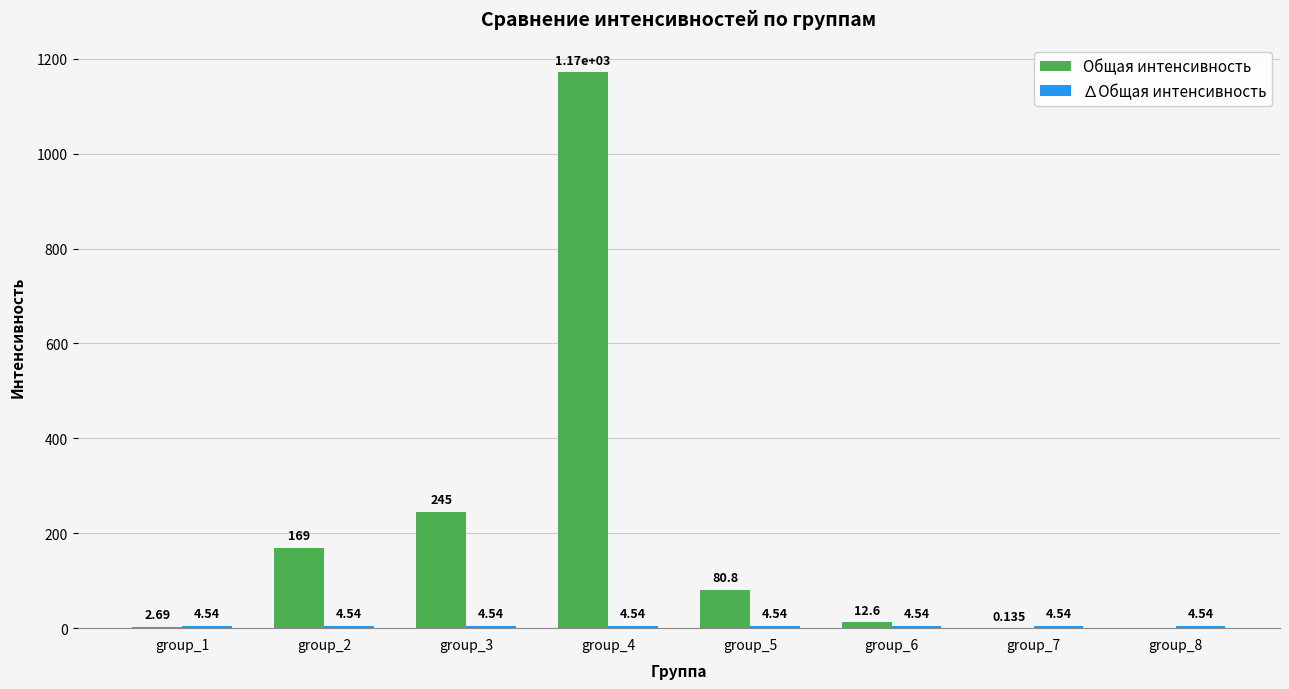

Which series has the largest total across all categories?

Общая интенсивность